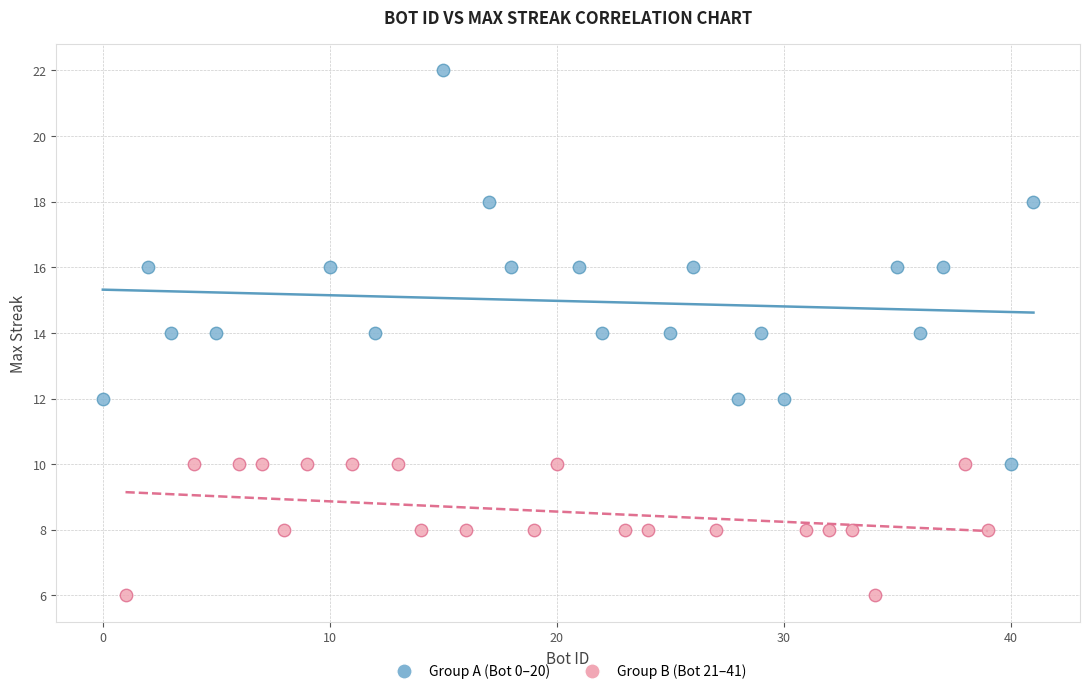

Which series reaches the maximum Y coordinate?

Group A (Bot 0–20)